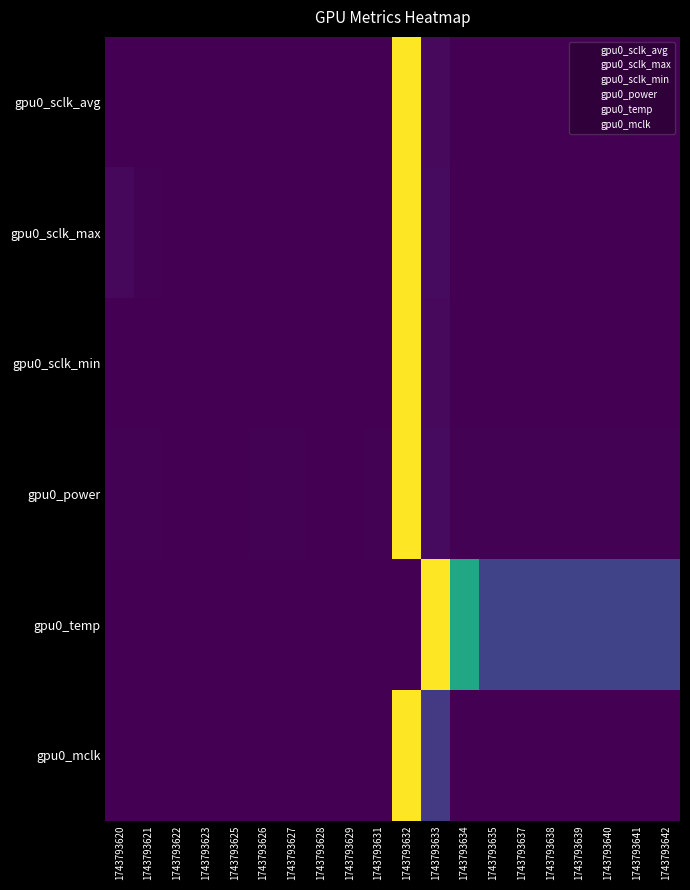

Rank the series at 1743793625 from lowest to highest value.

gpu0_sclk_max, gpu0_sclk_min, gpu0_power, gpu0_temp, gpu0_mclk, gpu0_sclk_avg